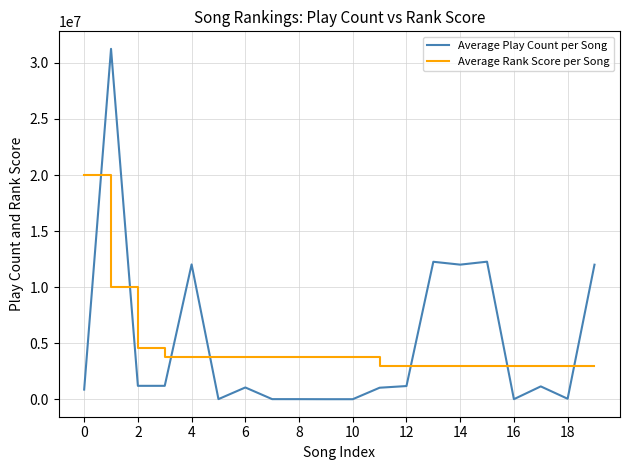

Rank the series by their average value, from lowest to highest.

Average Rank Score per Song, Average Play Count per Song